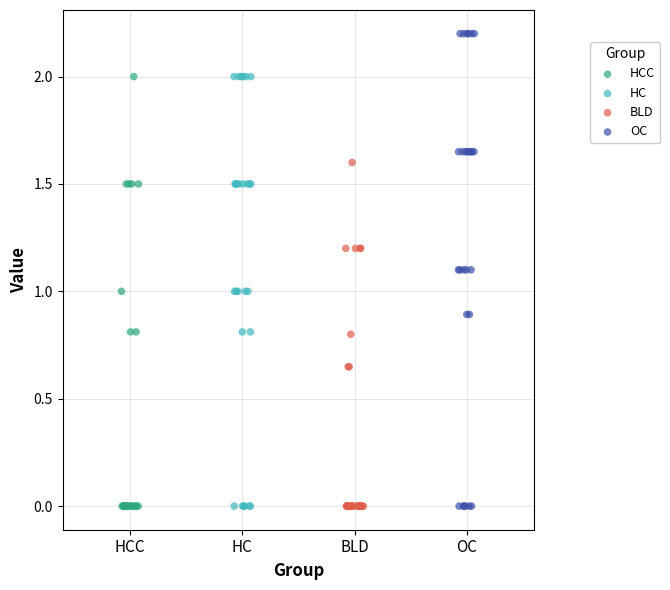

Which series has the widest spread of Y values?

OC